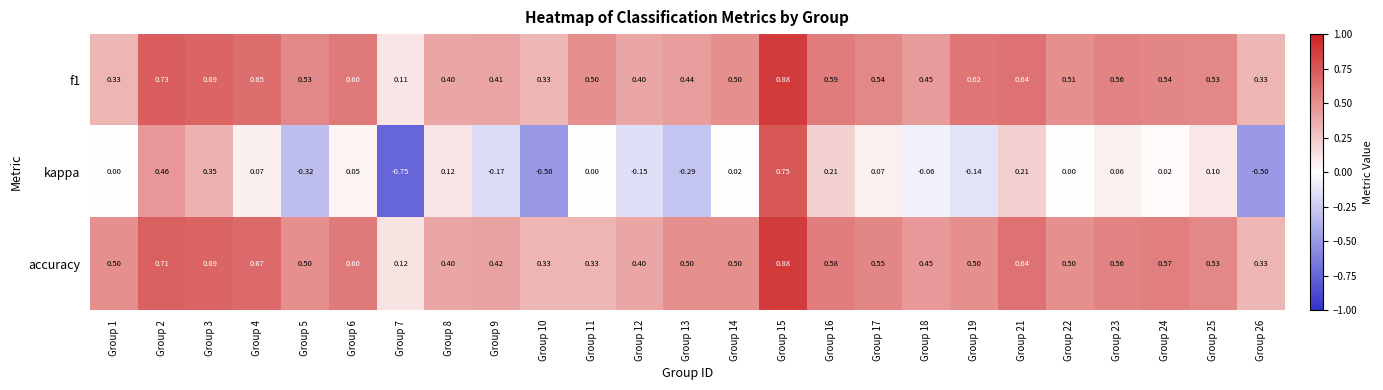

Which series changed the most between Group 9 and Group 11?

kappa